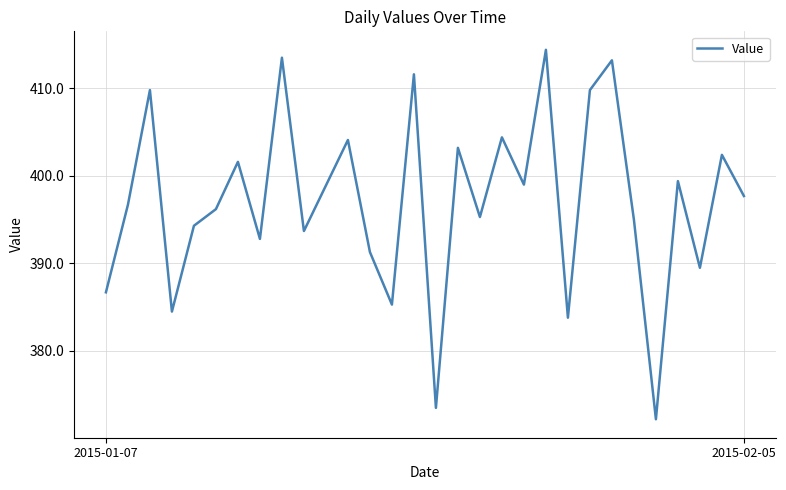

What is the greatest value displayed?

414.4